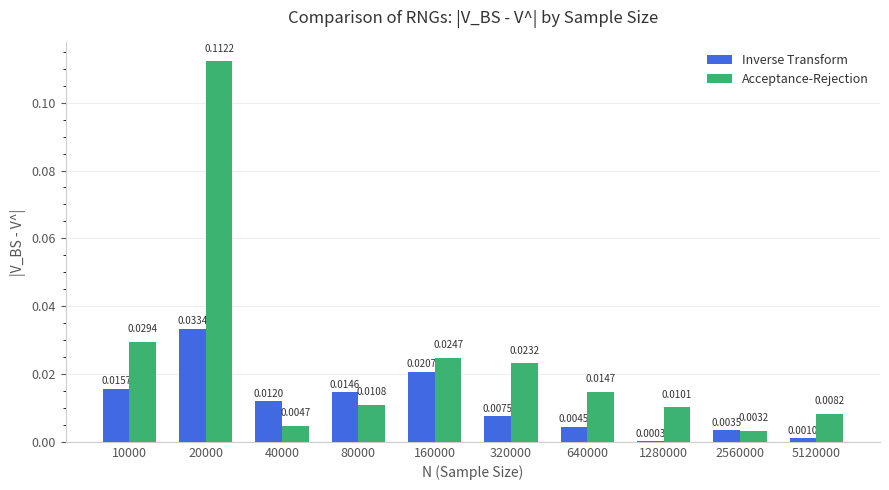

Which series changed the most between 10000 and 5120000?

Acceptance-Rejection